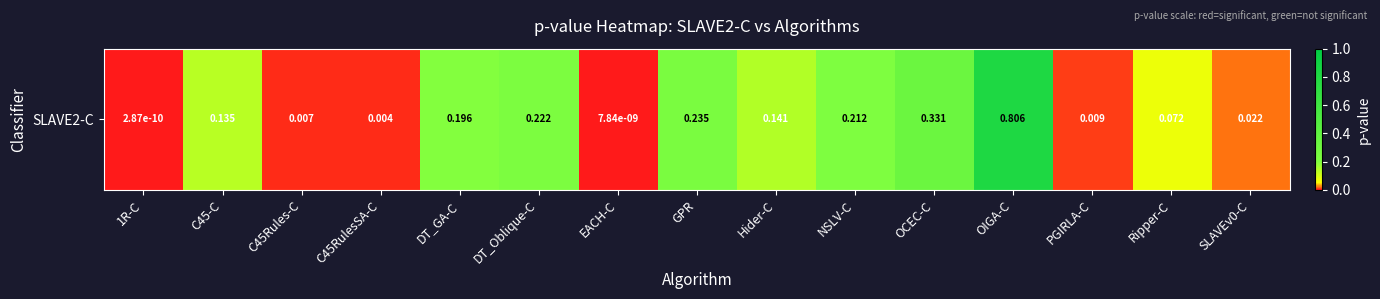

The chart shows a value of 0.0 at EACH-C. True or false?

False